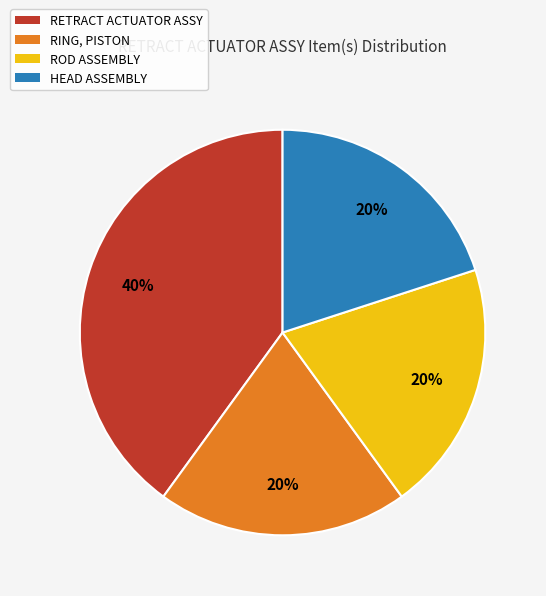

To the nearest percent, what portion does ROD ASSEMBLY represent?

20%